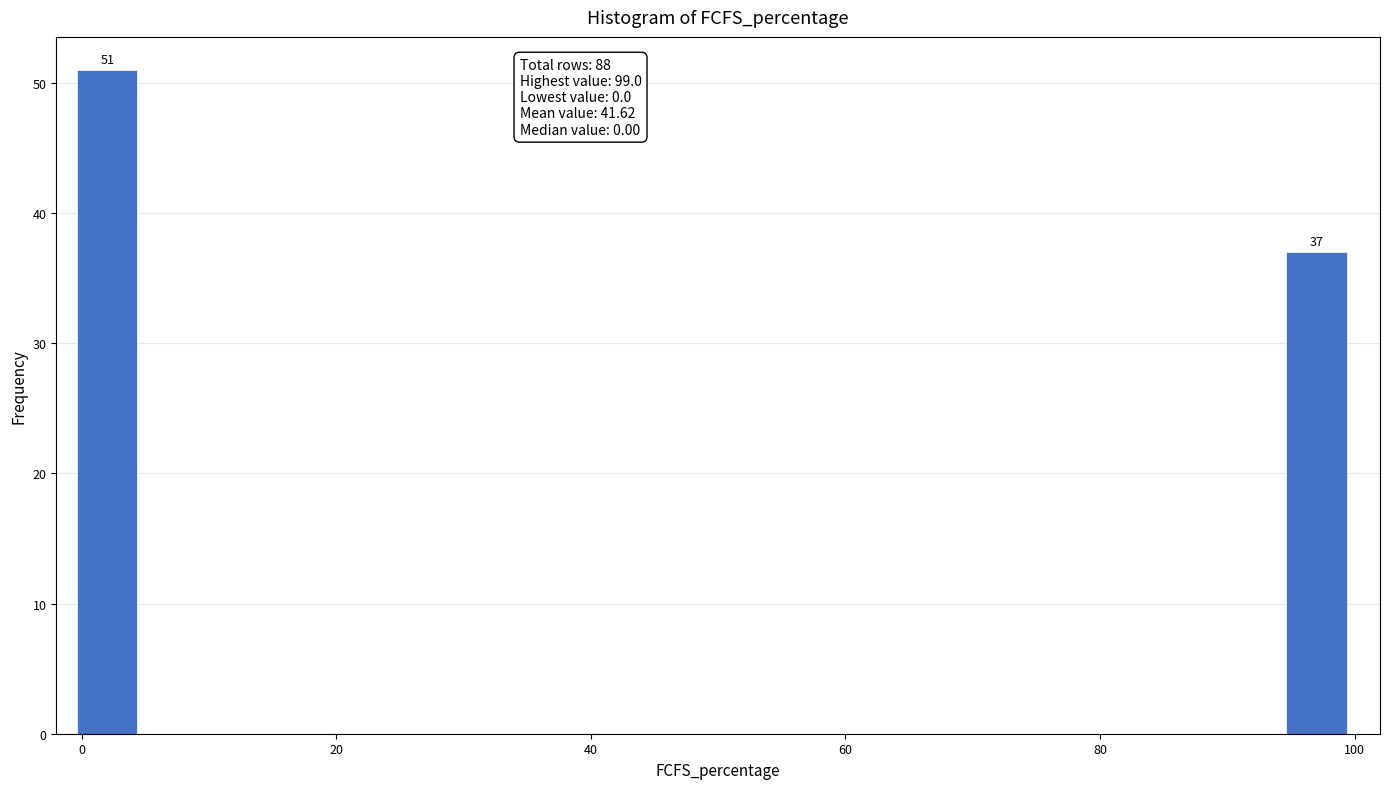

Read against the x-axis, roughly where is the centre of the tallest bar?

2